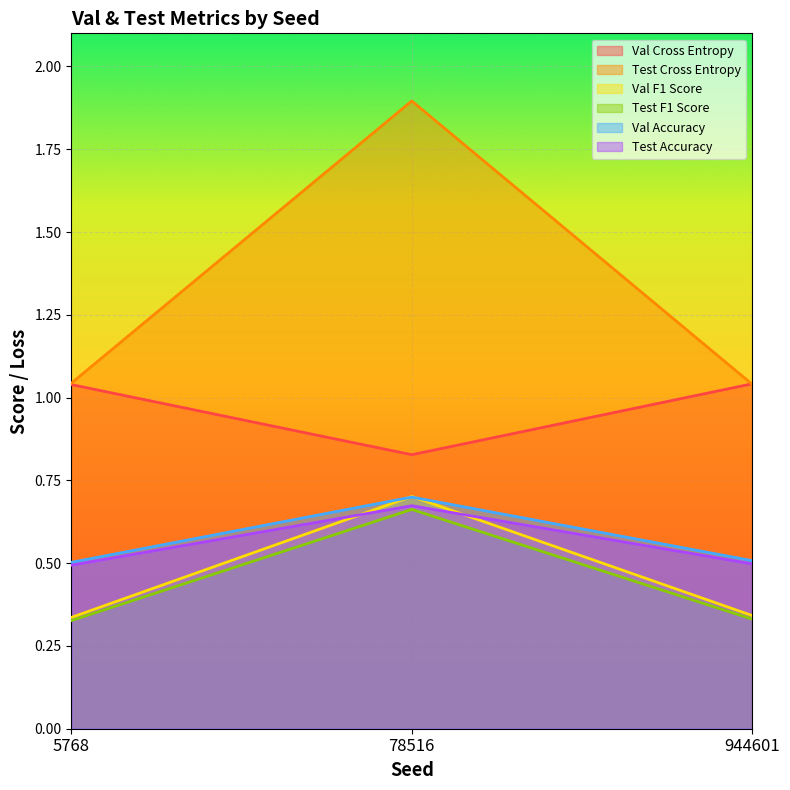

Reading left to right, transcribe all the data shown in this chart.

Val Cross Entropy: 1.0	0.8	1.0
Test Cross Entropy: 1.0	1.9	1.0
Val F1 Score: 0.3	0.7	0.3
Test F1 Score: 0.3	0.7	0.3
Val Accuracy: 0.5	0.7	0.5
Test Accuracy: 0.5	0.7	0.5